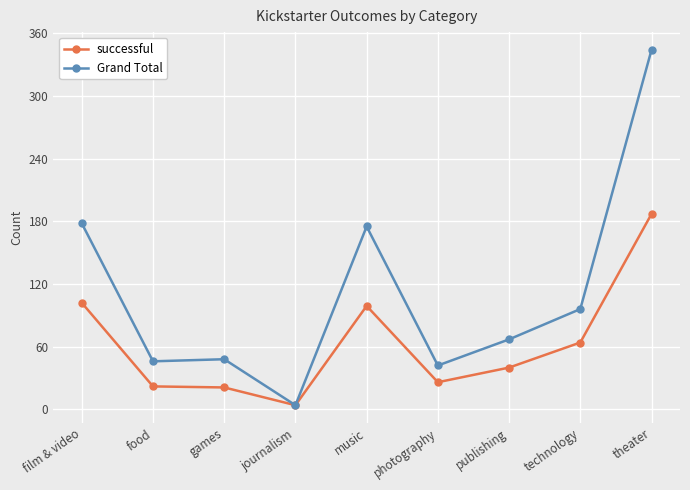

At how many categories does at least one series exceed 291?

1